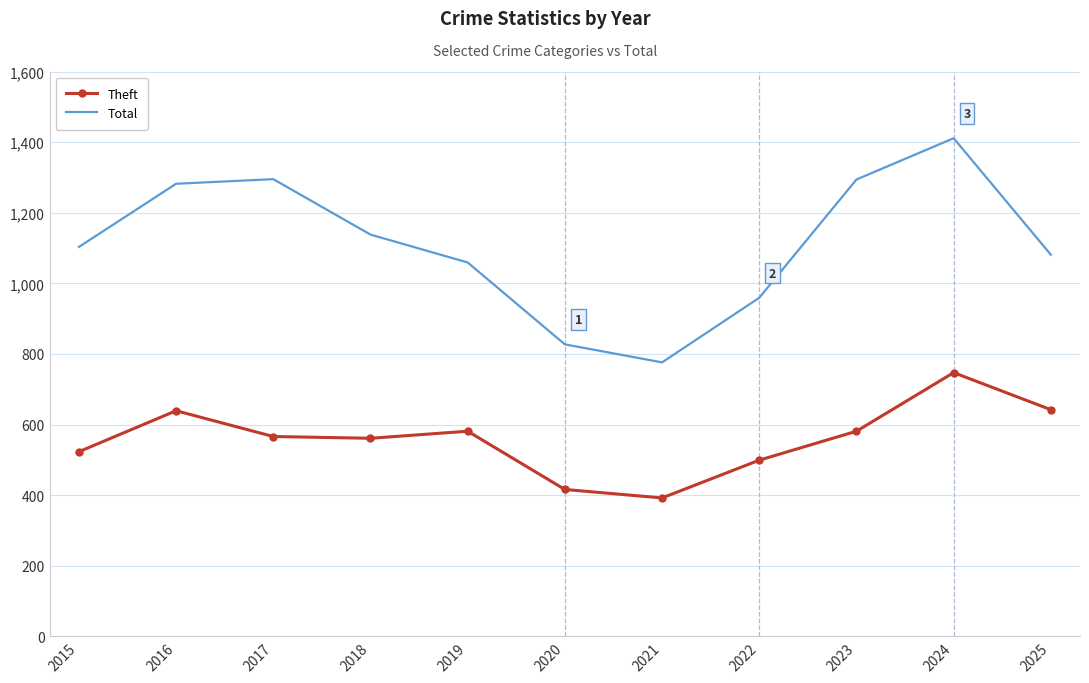

Which series has the largest range (max minus min)?

Total